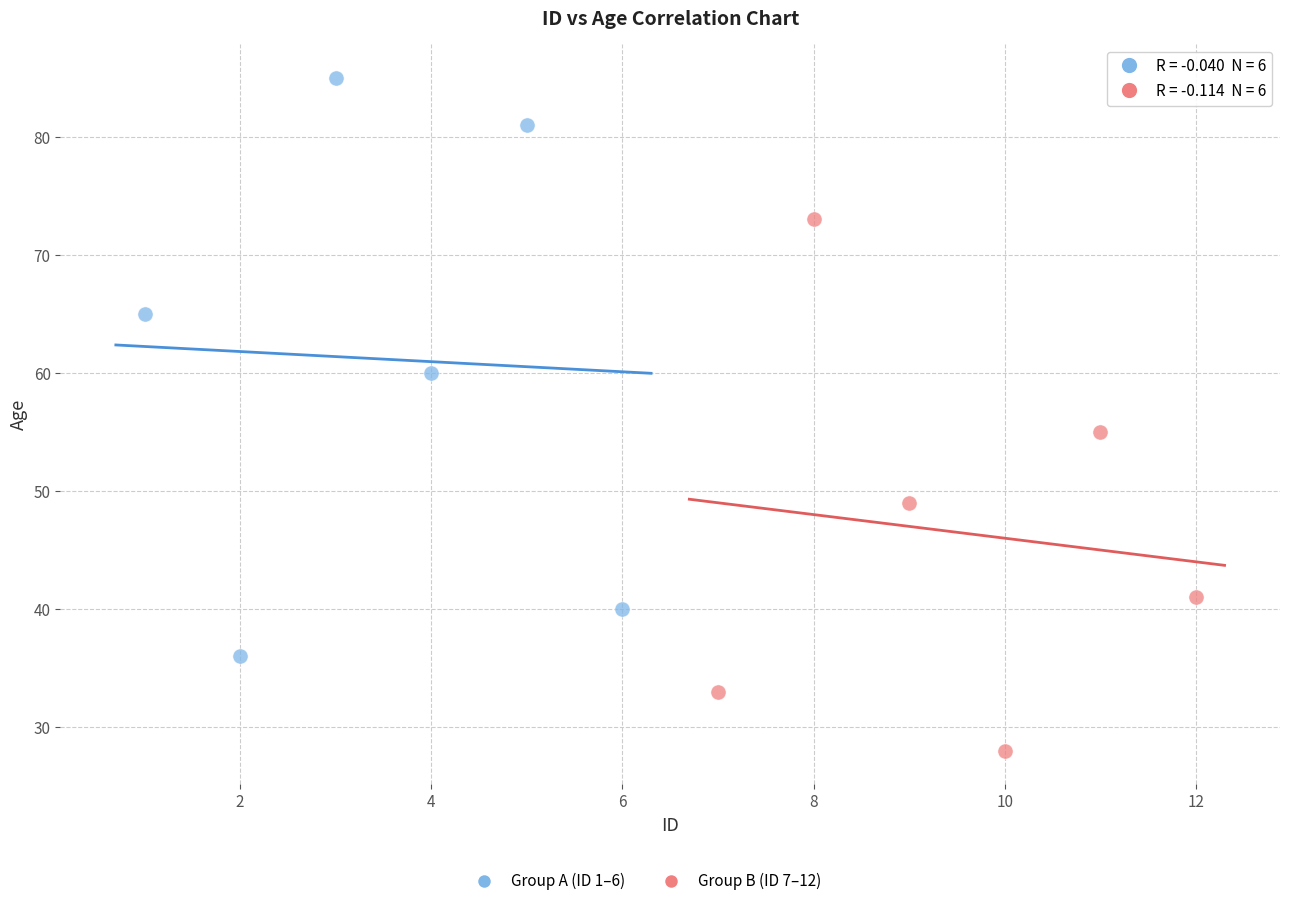

Which series contains the highest Y value?

Group A (ID 1–6)